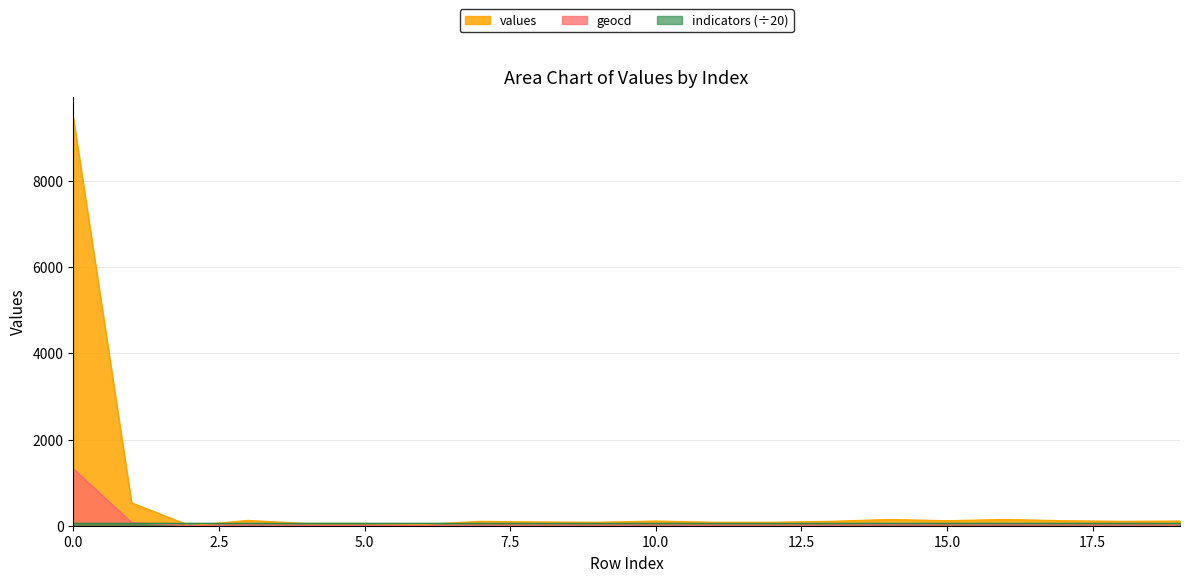

How many categories are shown in the chart?

20